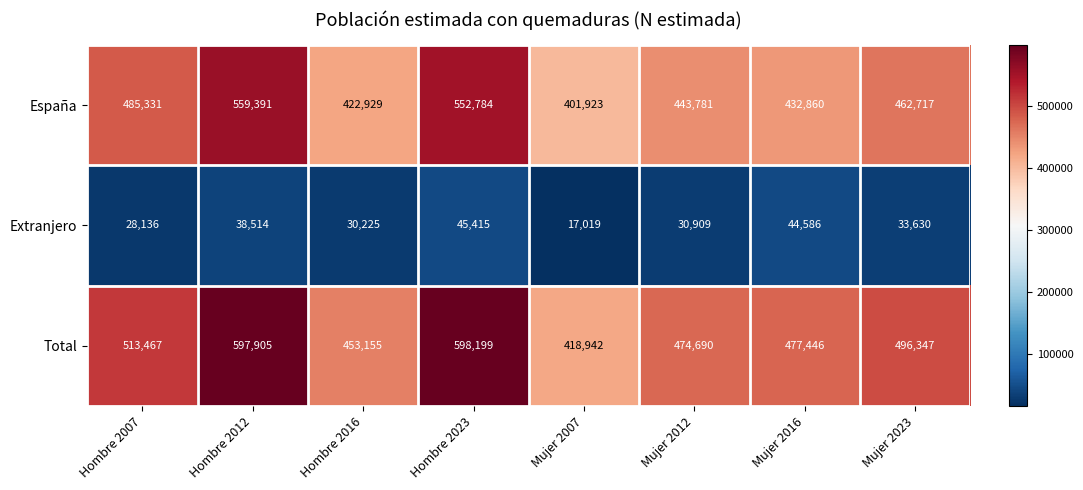

What is the sum of all España values?

3761716